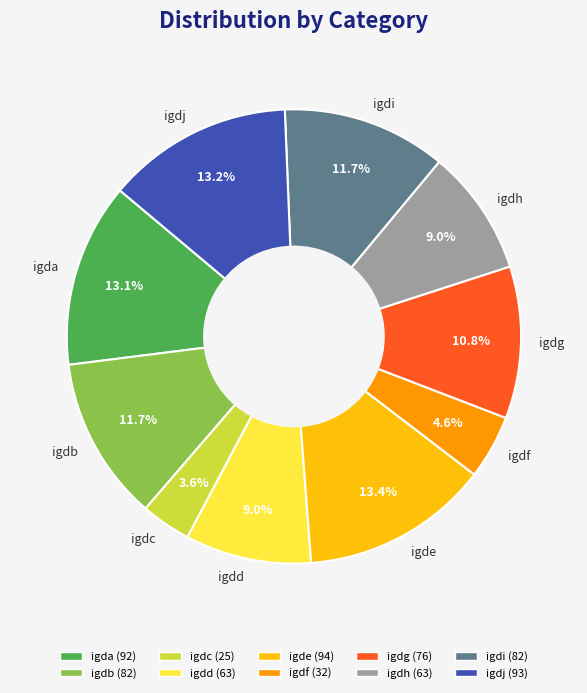

Which category has the smallest portion of the pie?

igdc